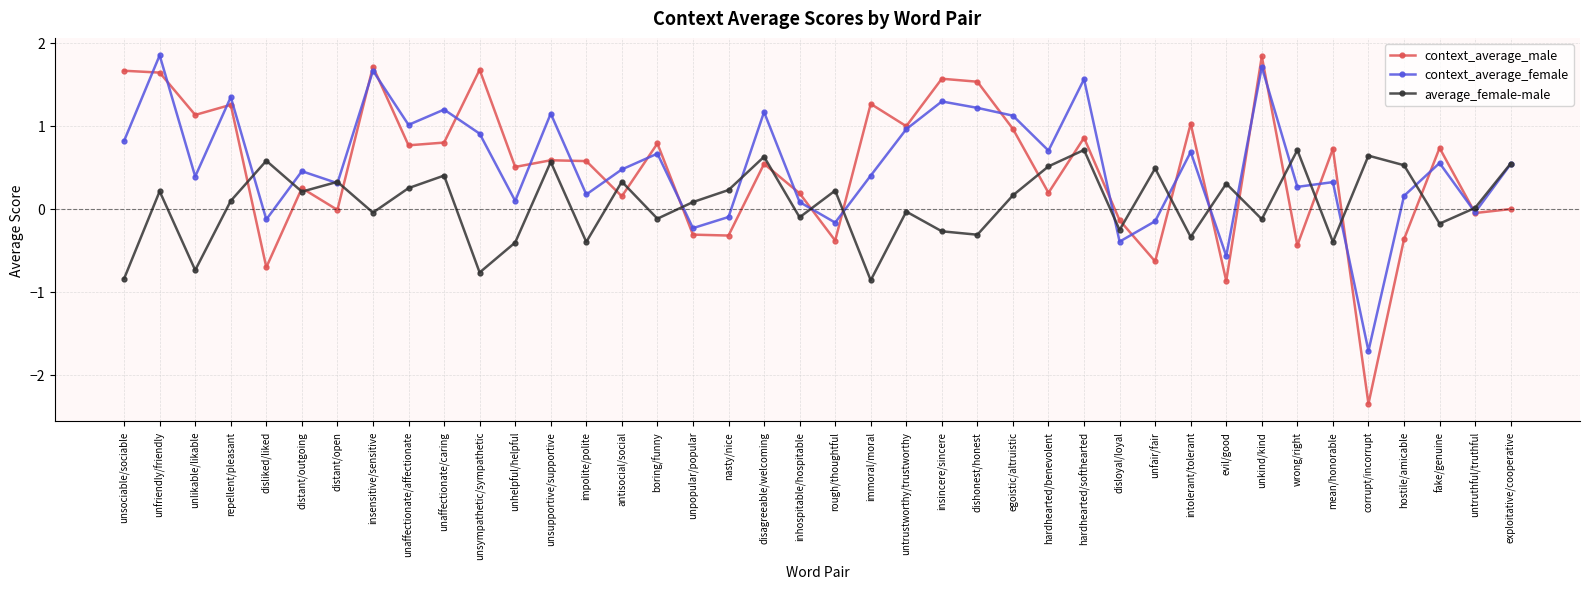

What is the value of the context_average_male point at the 5th from the left?

-0.7